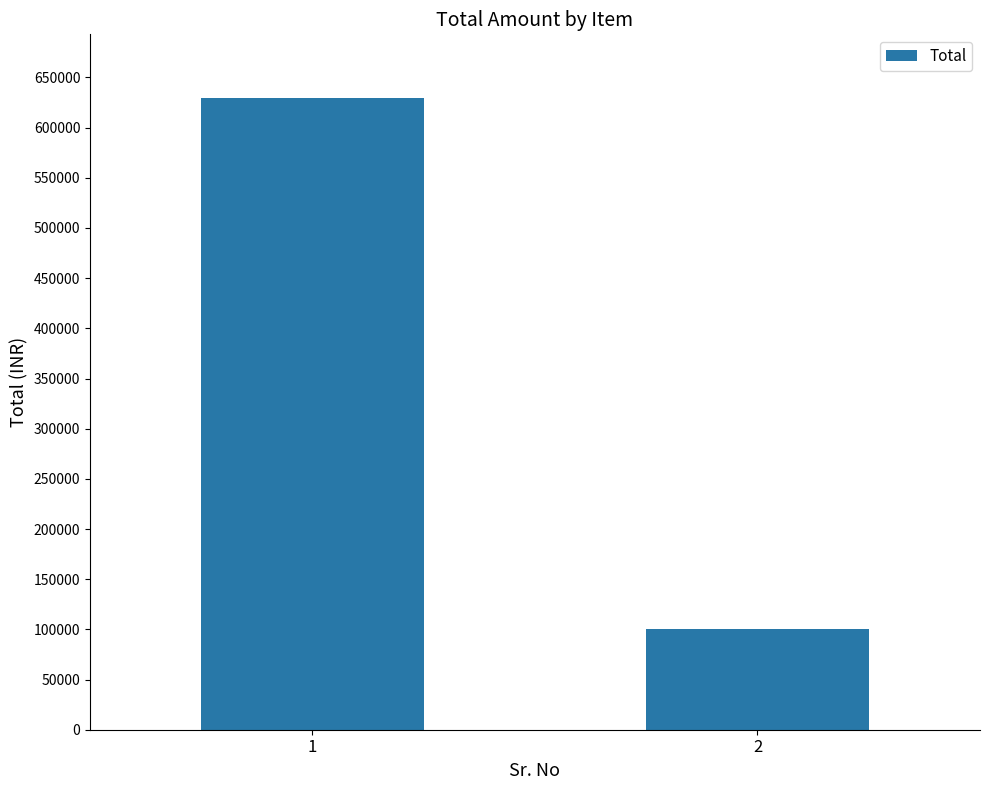

What is the value of the 2nd bar from the left?

99990